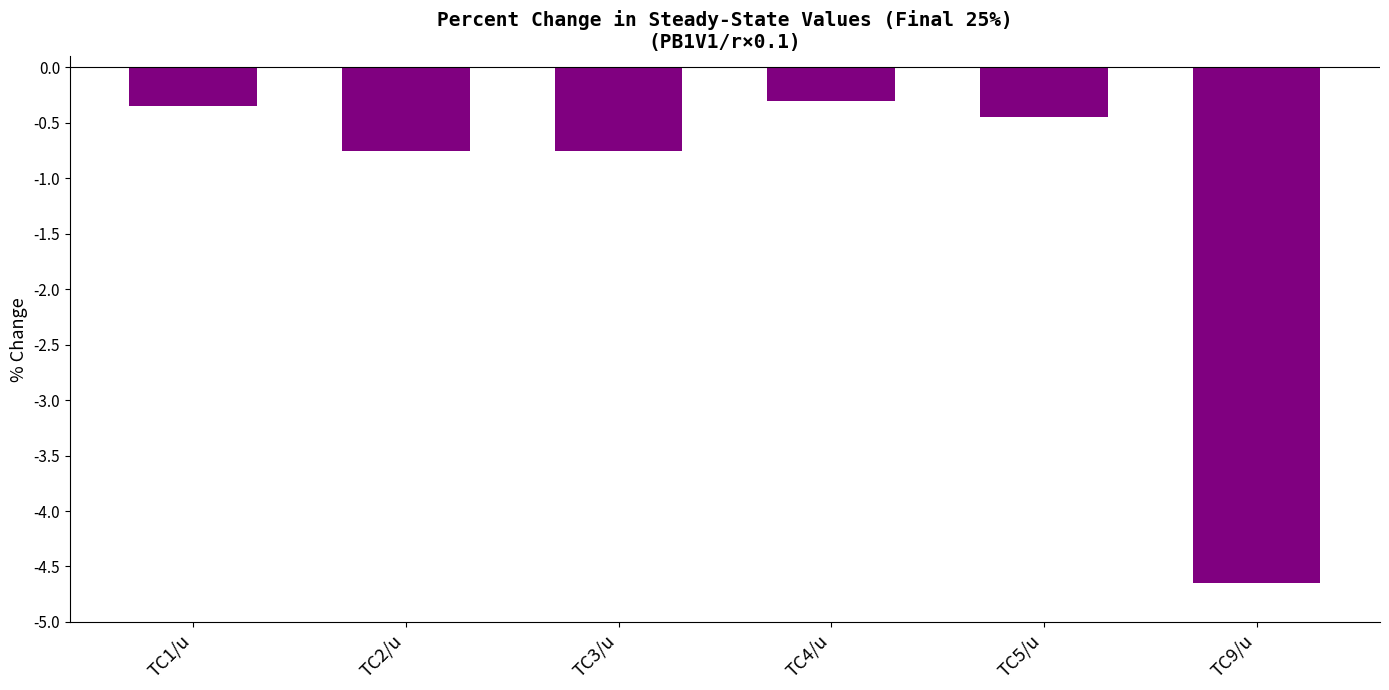

True or false: the data shows -4.7 at TC9/u.

True